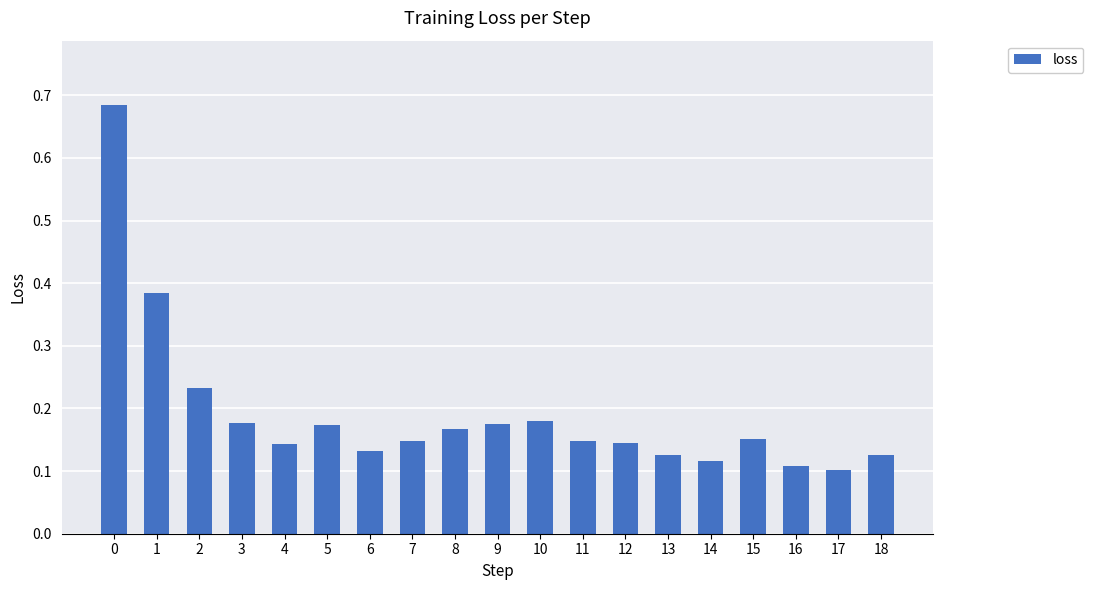

The chart shows a value of 0.2 at 18. True or false?

False